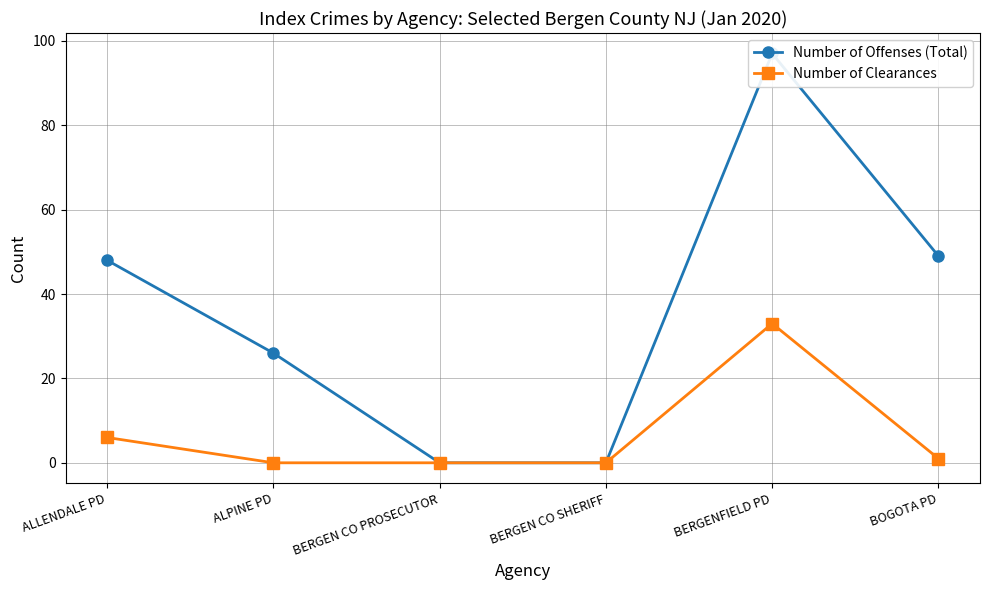

How many positive values does the Number of Offenses (Total) series have?

4